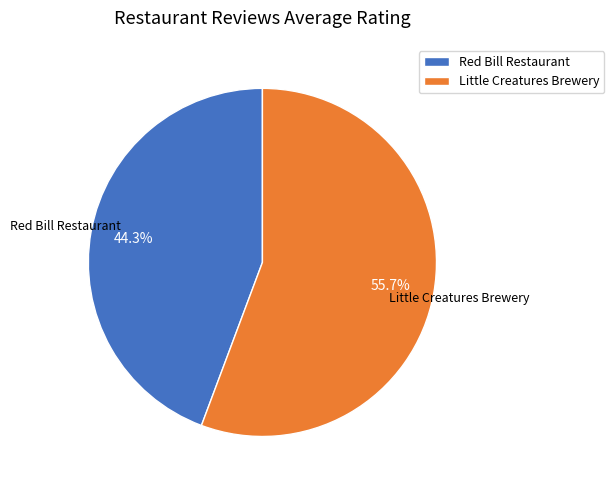

Which has a higher value, Red Bill Restaurant or Little Creatures Brewery?

Little Creatures Brewery